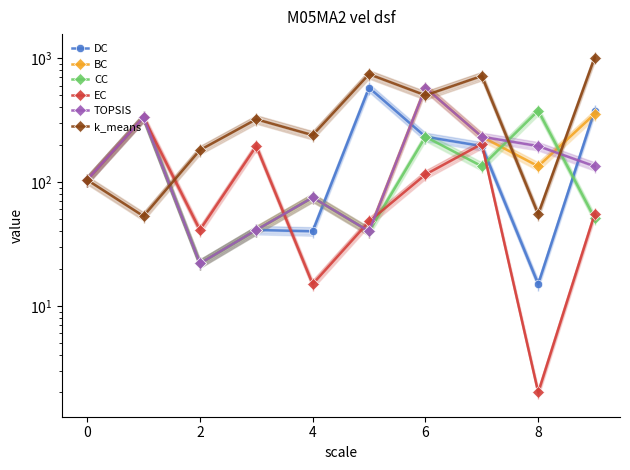

What is the difference between the second highest and minimum values in the BC series?

332